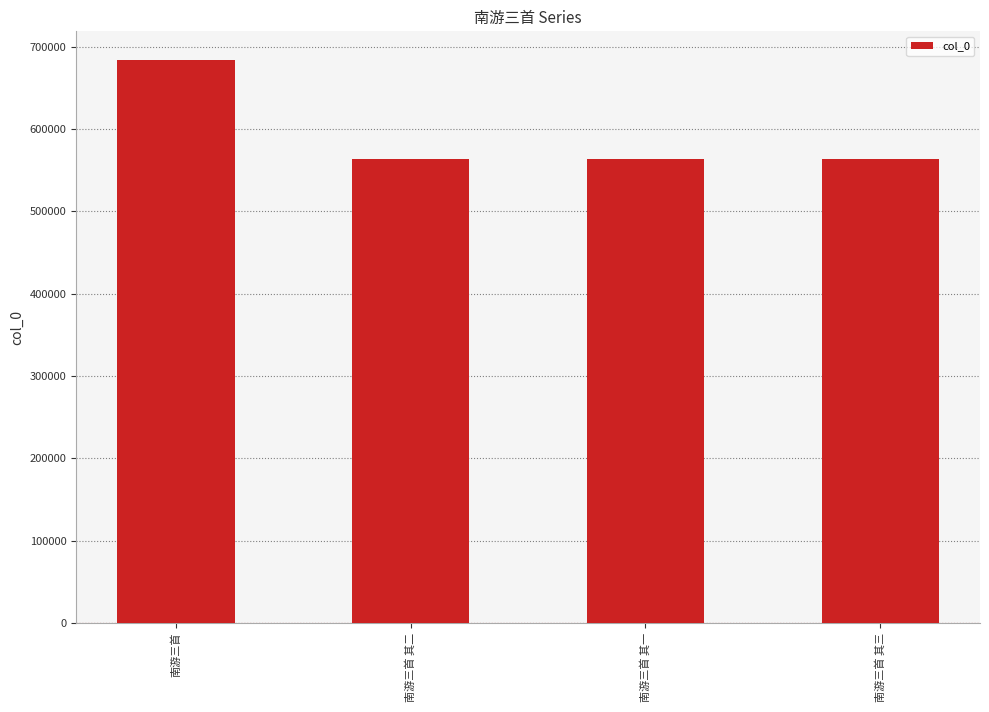

Are the bars grouped side by side (vs. stacked)?

No